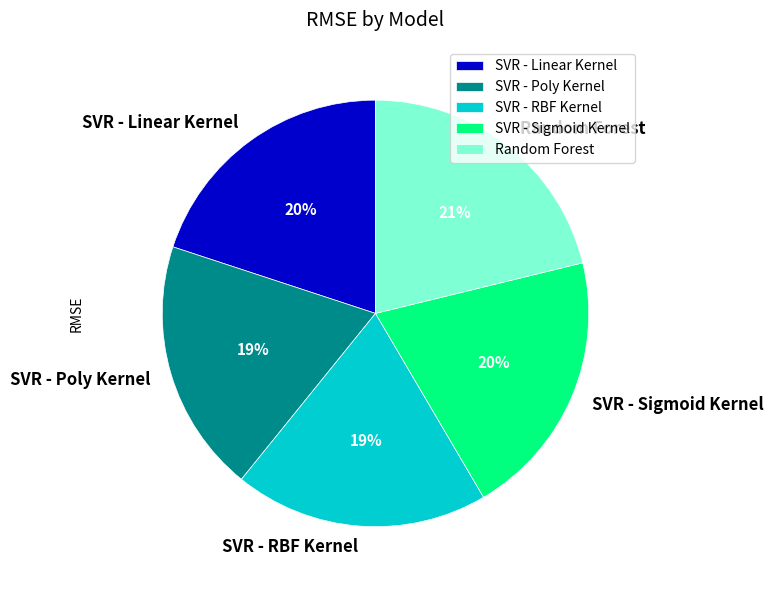

Which slice is the largest?

Random Forest